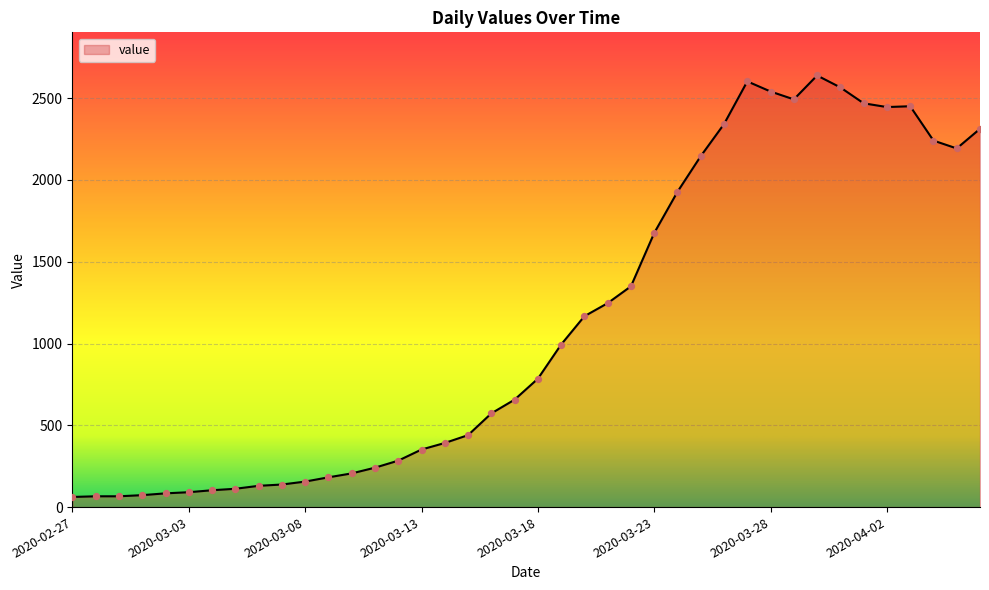

What is the minimum value shown in the chart?

62